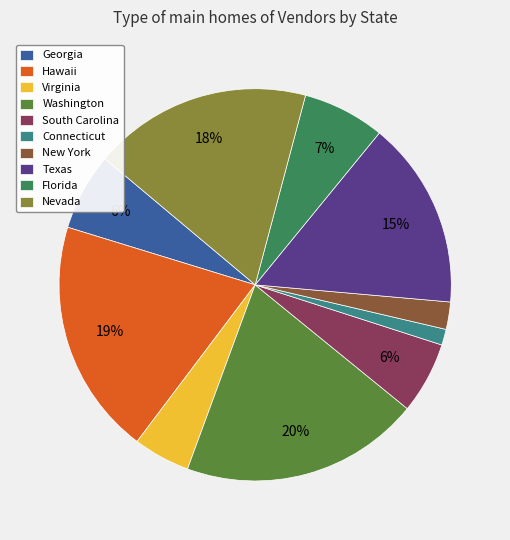

Which slice is the smallest?

Connecticut